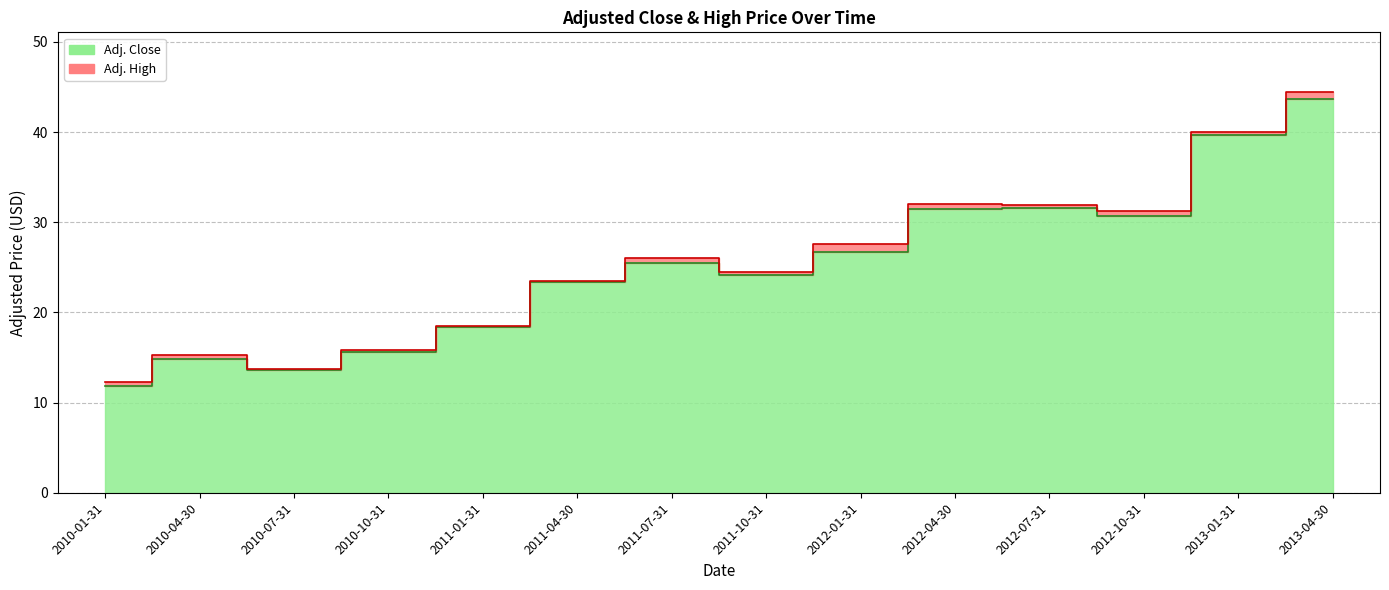

Where does the Adj. High series first go above 26?

2011-07-31